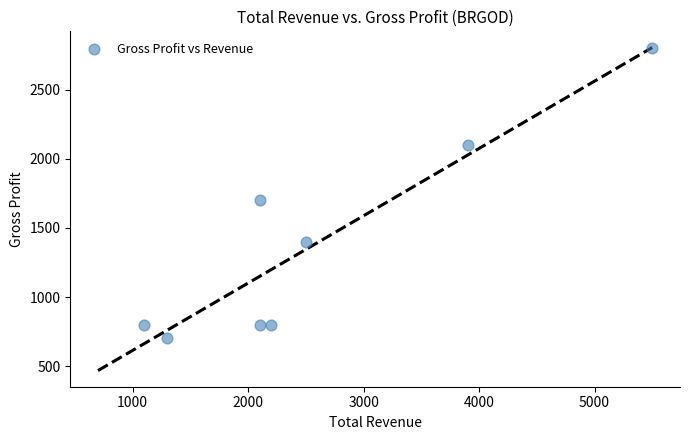

What is the average Y value?

1388